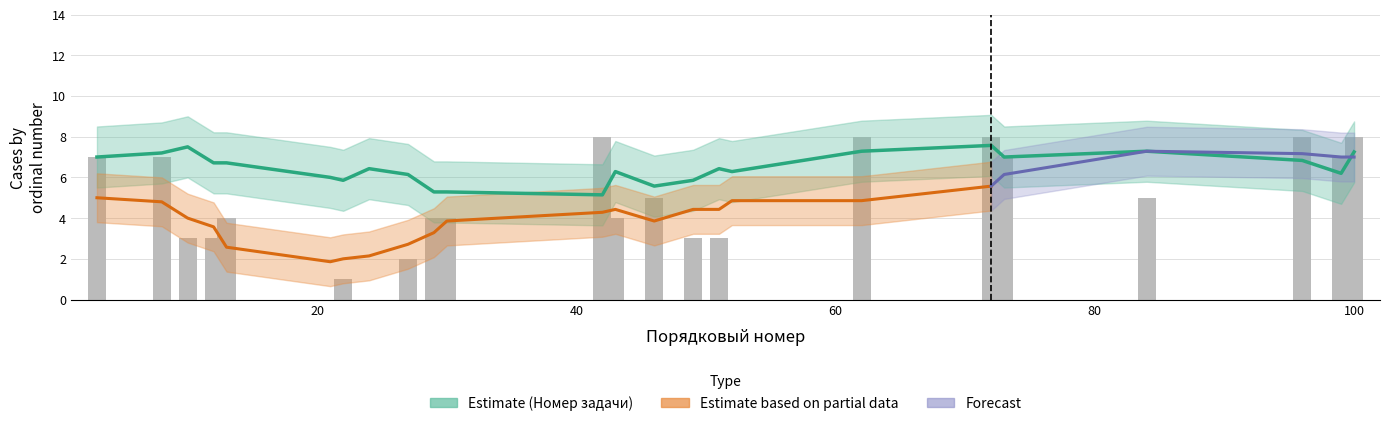

The chart shows a value of 3 at 12. True or false?

True